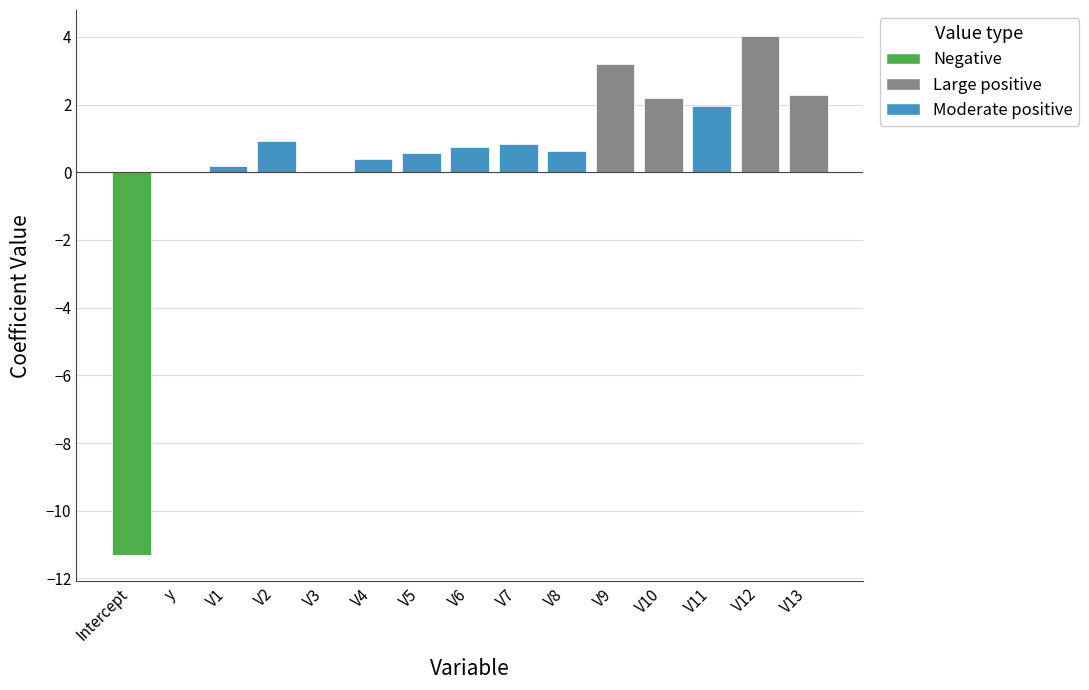

What is the maximum value shown in the chart?

4.0